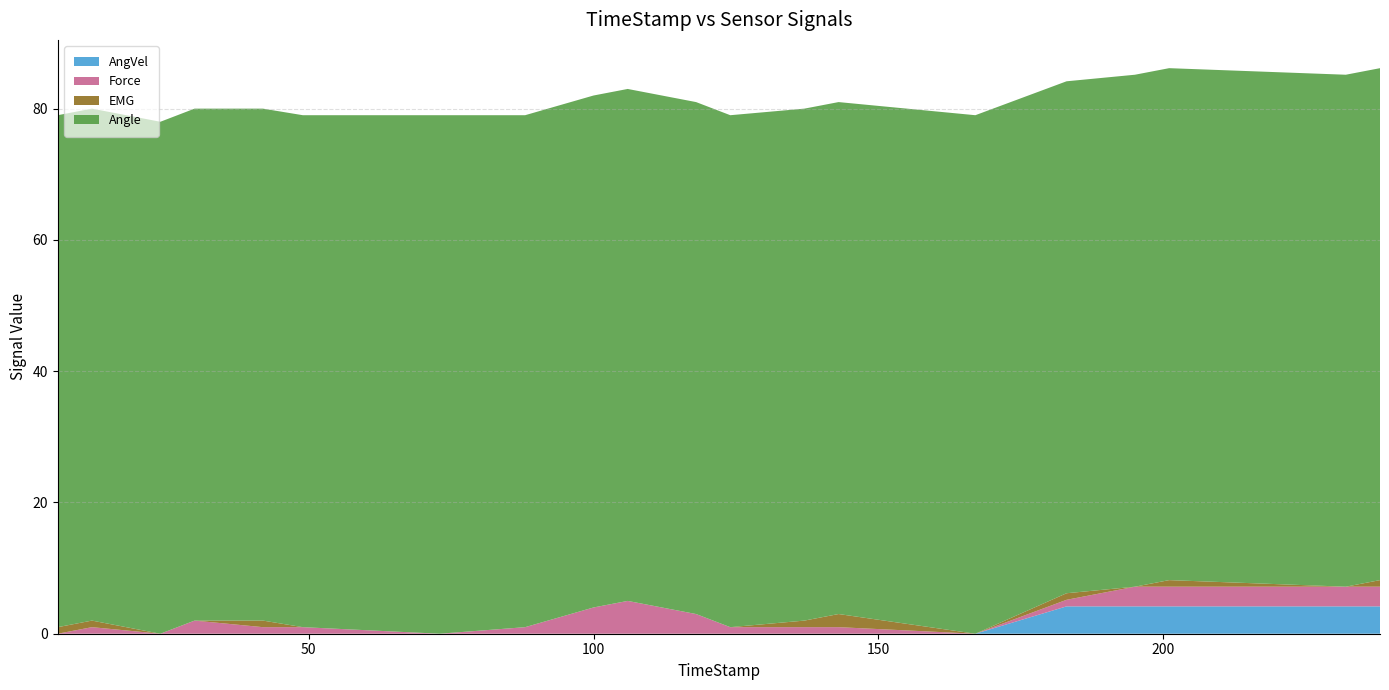

Reading left to right, what are all the values shown in this chart?

AngVel: 0.0	0.0	0.0	0.0	0.0	0.0	0.0	0.0	0.0	0.0	0.0	0.0	0.0	0.0	0.0	4.2	4.2	4.2	4.2	4.2
Force: 0.0	1.0	0.0	2.0	1.0	1.0	0.0	1.0	4.0	5.0	3.0	1.0	1.0	1.0	0.0	1.0	3.0	3.0	3.0	3.0
EMG: 1.0	1.0	0.0	0.0	1.0	0.0	0.0	0.0	0.0	0.0	0.0	0.0	1.0	2.0	0.0	1.0	0.0	1.0	0.0	1.0
Angle: 78.0	78.0	78.0	78.0	78.0	78.0	79.0	78.0	78.0	78.0	78.0	78.0	78.0	78.0	79.0	78.0	78.0	78.0	78.0	78.0